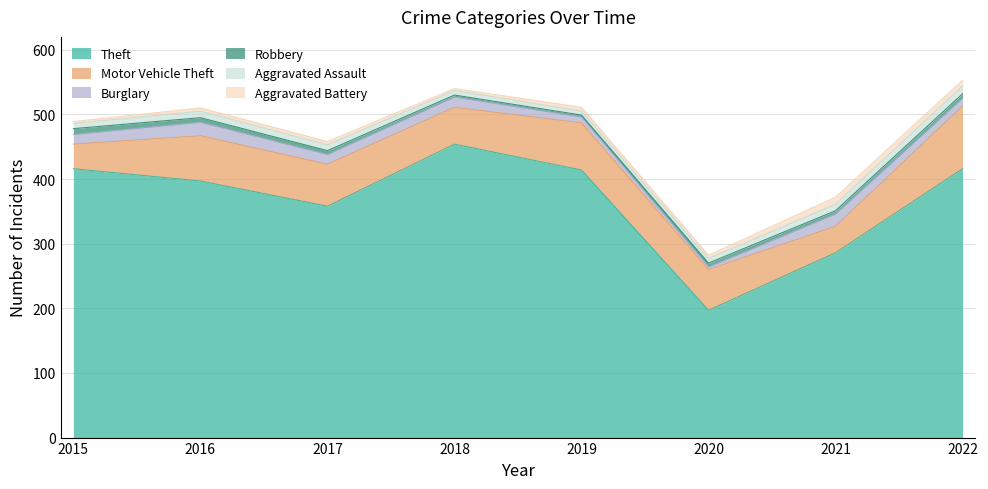

List the labels in order of Burglary value, smallest first.

2020, 2019, 2022, 2015, 2017, 2018, 2021, 2016